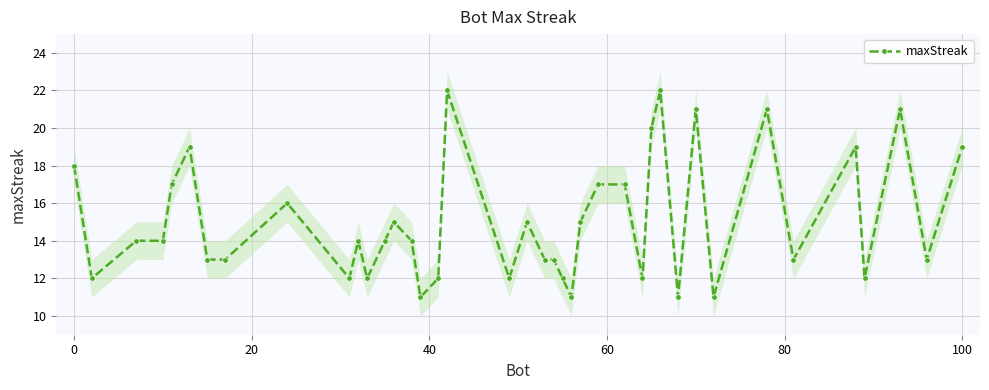

True or false: maxStreak has more than 2 interior local peaks.

True